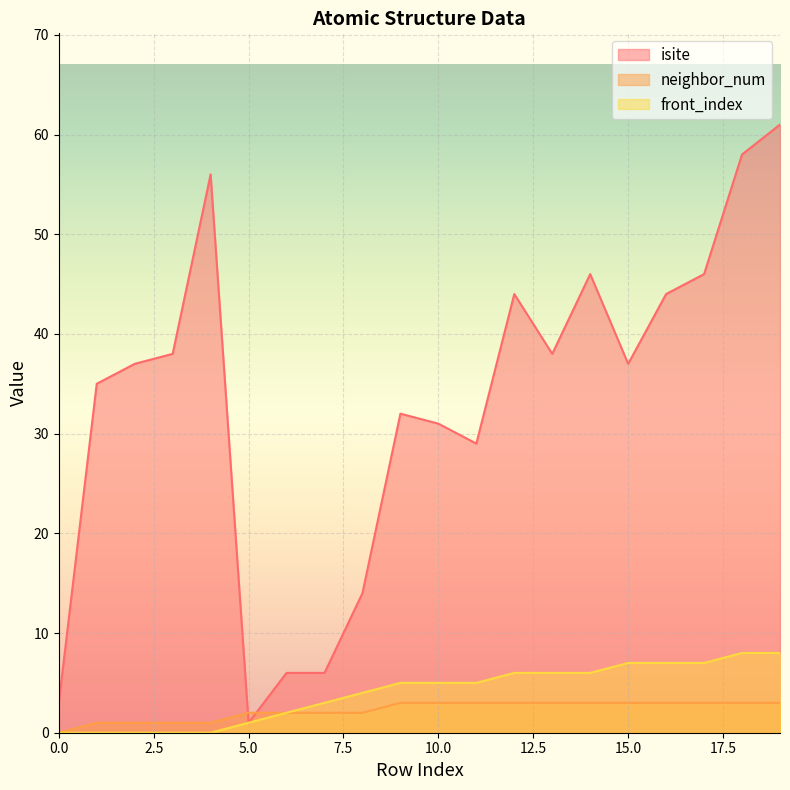

Where is the first local maximum for isite?

4